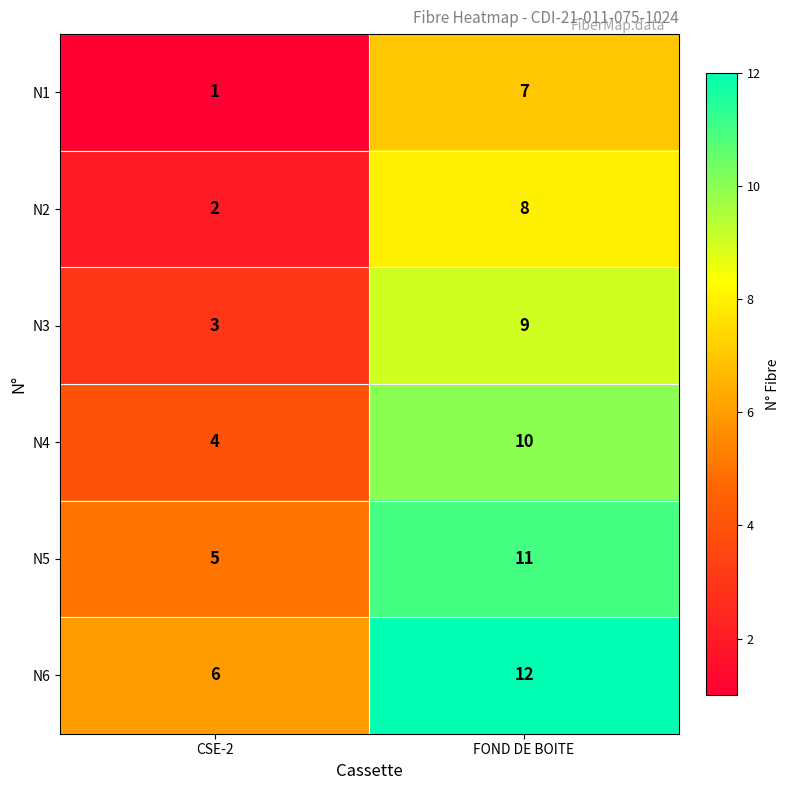

What is the greatest value displayed?

12